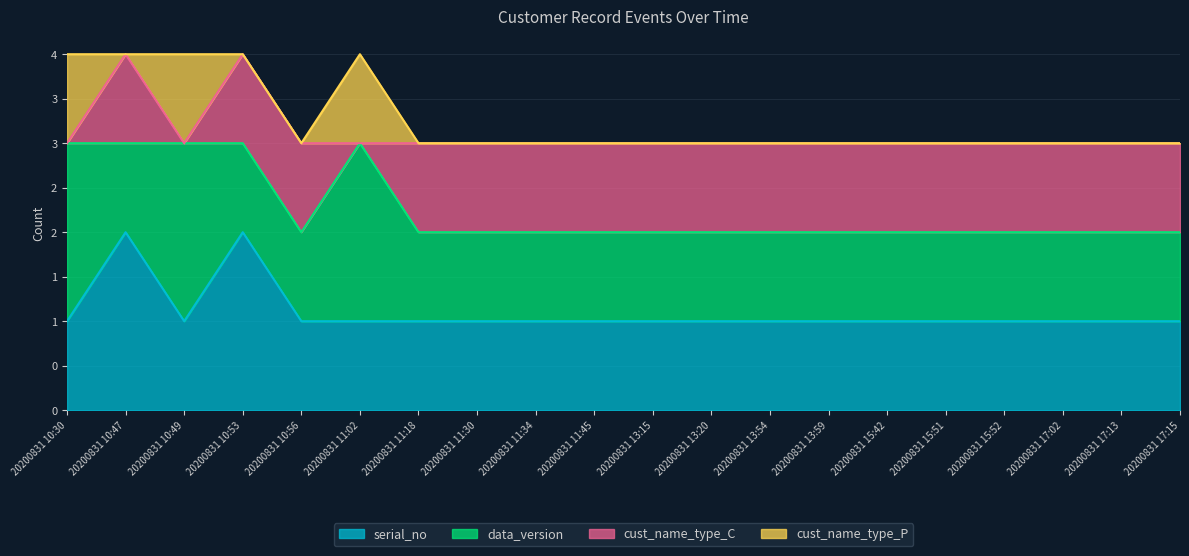

Reading left to right, transcribe all the data shown in this chart.

serial_no: 20200831 10:30=1	20200831 10:47=2	20200831 10:49=1	20200831 10:53=2	20200831 10:56=1	20200831 11:02=1	20200831 11:18=1	20200831 11:30=1	20200831 11:34=1	20200831 11:45=1	20200831 13:15=1	20200831 13:20=1	20200831 13:54=1	20200831 13:59=1	20200831 15:42=1	20200831 15:51=1	20200831 15:52=1	20200831 17:02=1	20200831 17:13=1	20200831 17:15=1
data_version: 20200831 10:30=2	20200831 10:47=1	20200831 10:49=2	20200831 10:53=1	20200831 10:56=1	20200831 11:02=2	20200831 11:18=1	20200831 11:30=1	20200831 11:34=1	20200831 11:45=1	20200831 13:15=1	20200831 13:20=1	20200831 13:54=1	20200831 13:59=1	20200831 15:42=1	20200831 15:51=1	20200831 15:52=1	20200831 17:02=1	20200831 17:13=1	20200831 17:15=1
cust_name_type_C: 20200831 10:30=0	20200831 10:47=1	20200831 10:49=0	20200831 10:53=1	20200831 10:56=1	20200831 11:02=0	20200831 11:18=1	20200831 11:30=1	20200831 11:34=1	20200831 11:45=1	20200831 13:15=1	20200831 13:20=1	20200831 13:54=1	20200831 13:59=1	20200831 15:42=1	20200831 15:51=1	20200831 15:52=1	20200831 17:02=1	20200831 17:13=1	20200831 17:15=1
cust_name_type_P: 20200831 10:30=1	20200831 10:47=0	20200831 10:49=1	20200831 10:53=0	20200831 10:56=0	20200831 11:02=1	20200831 11:18=0	20200831 11:30=0	20200831 11:34=0	20200831 11:45=0	20200831 13:15=0	20200831 13:20=0	20200831 13:54=0	20200831 13:59=0	20200831 15:42=0	20200831 15:51=0	20200831 15:52=0	20200831 17:02=0	20200831 17:13=0	20200831 17:15=0